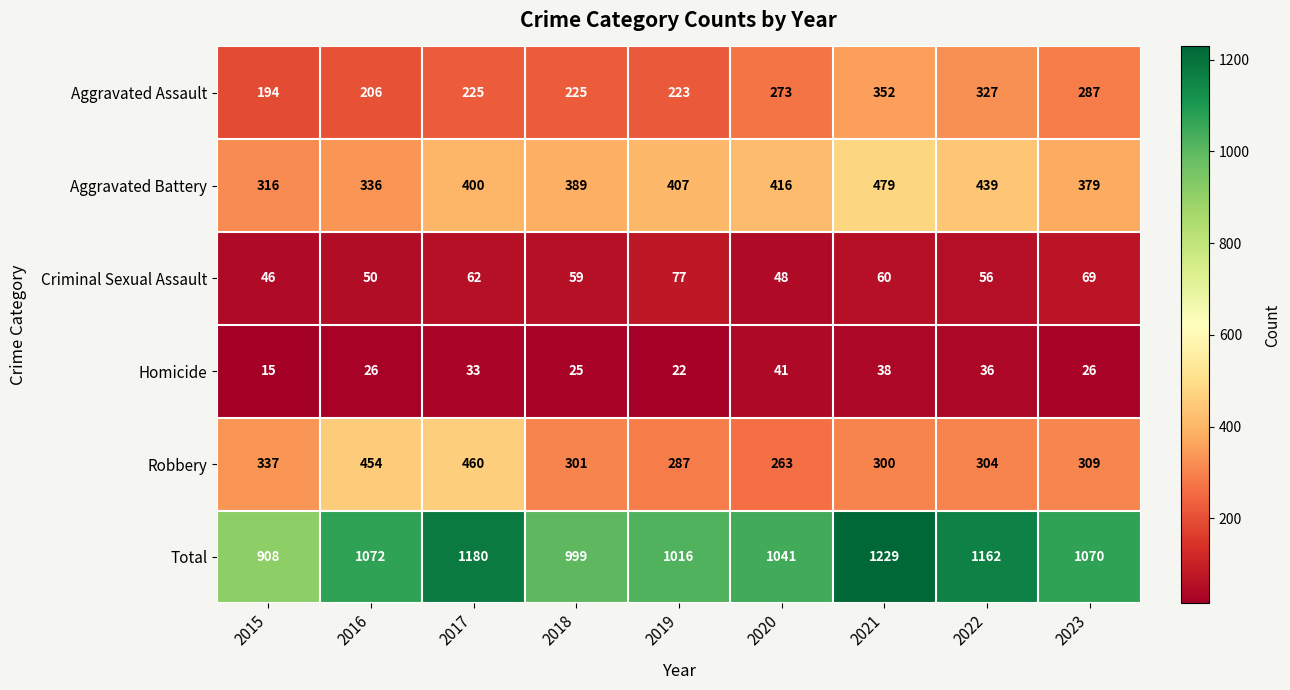

Where is Aggravated Battery nearest to the value 397?

2017